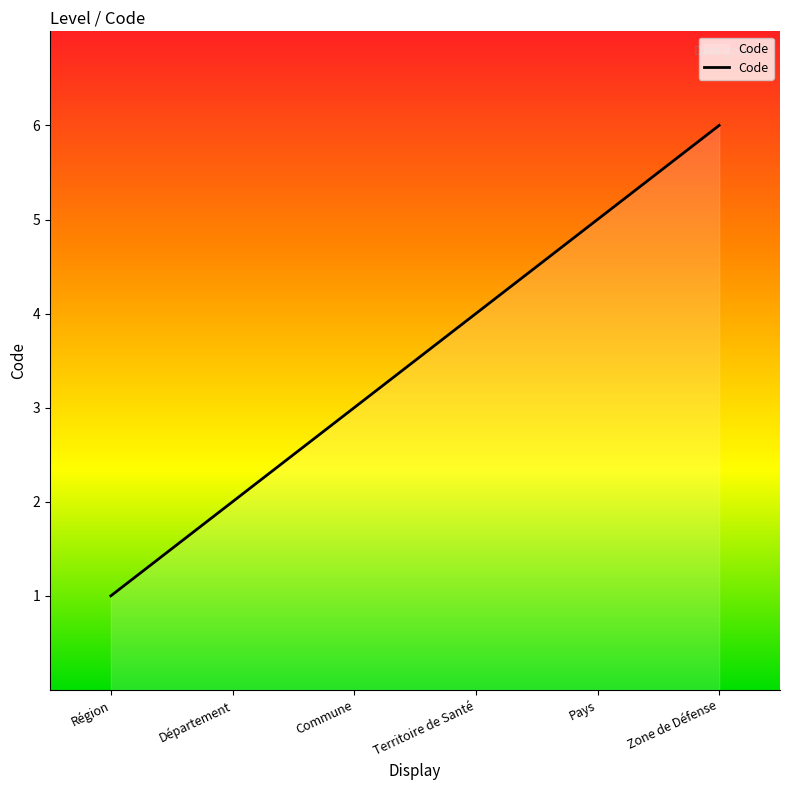

List the labels in order of value, smallest first.

Région, Département, Commune, Territoire de Santé, Pays, Zone de Défense